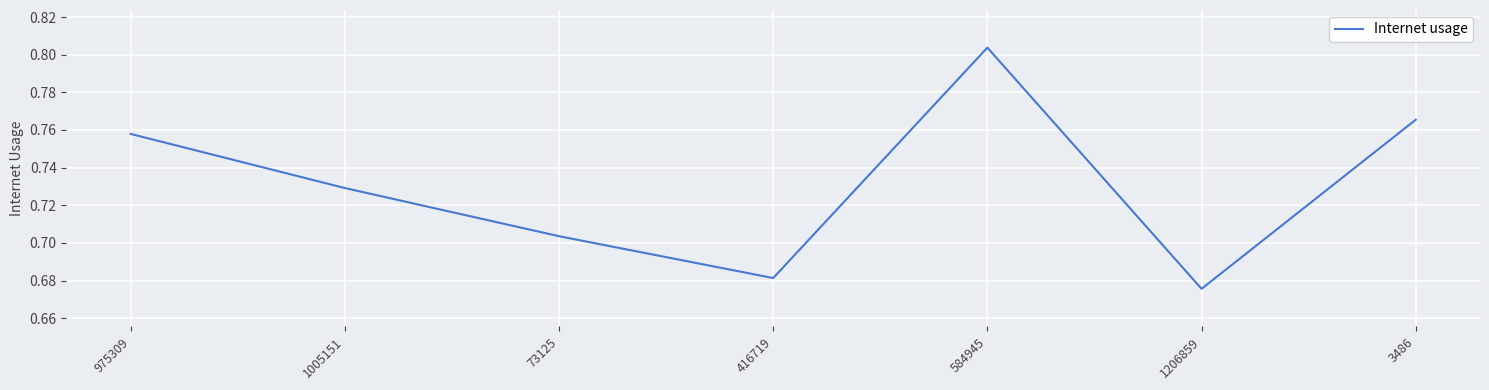

True or false: there are more than 0 points higher than both neighbors.

True